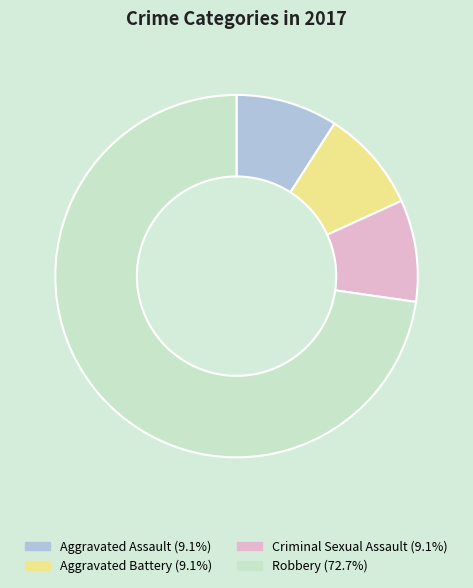

Does Aggravated Assault represent more than half of the total?

No